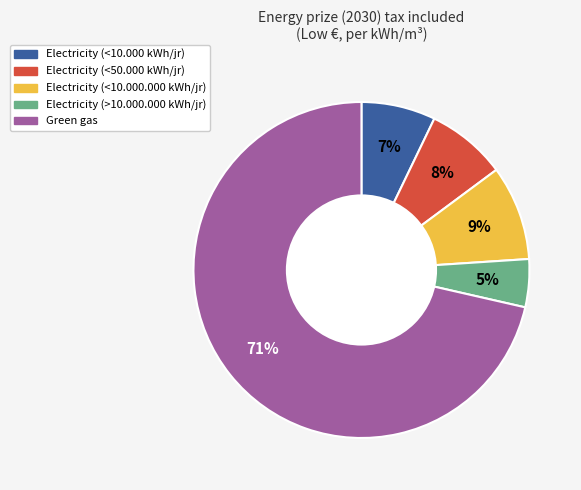

Is Electricity (>10.000.000 kWh/jr) the majority of the pie?

No